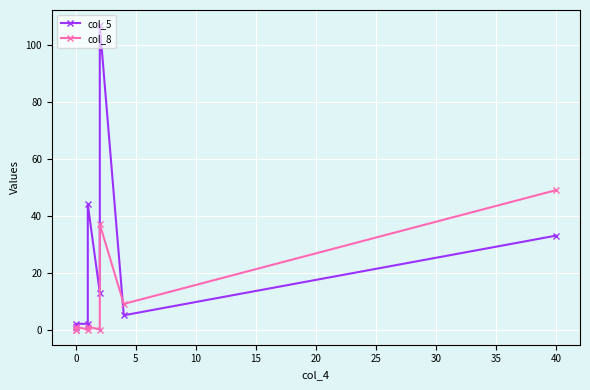

At how many categories does at least one series exceed 106?

1